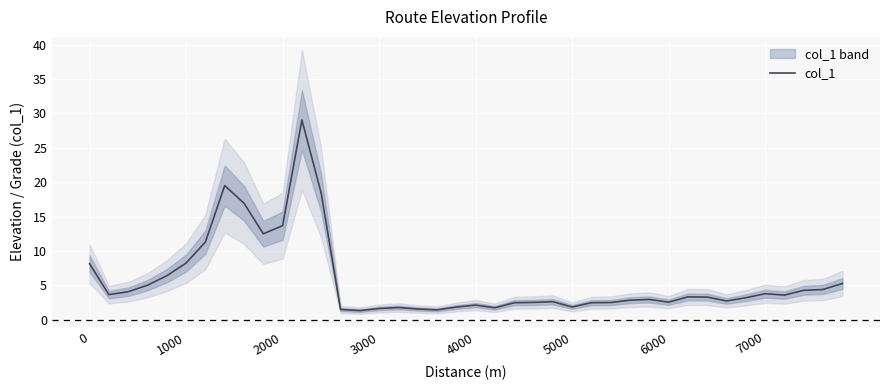

The value of col_1 at 2000 is 3.4. True or false?

False